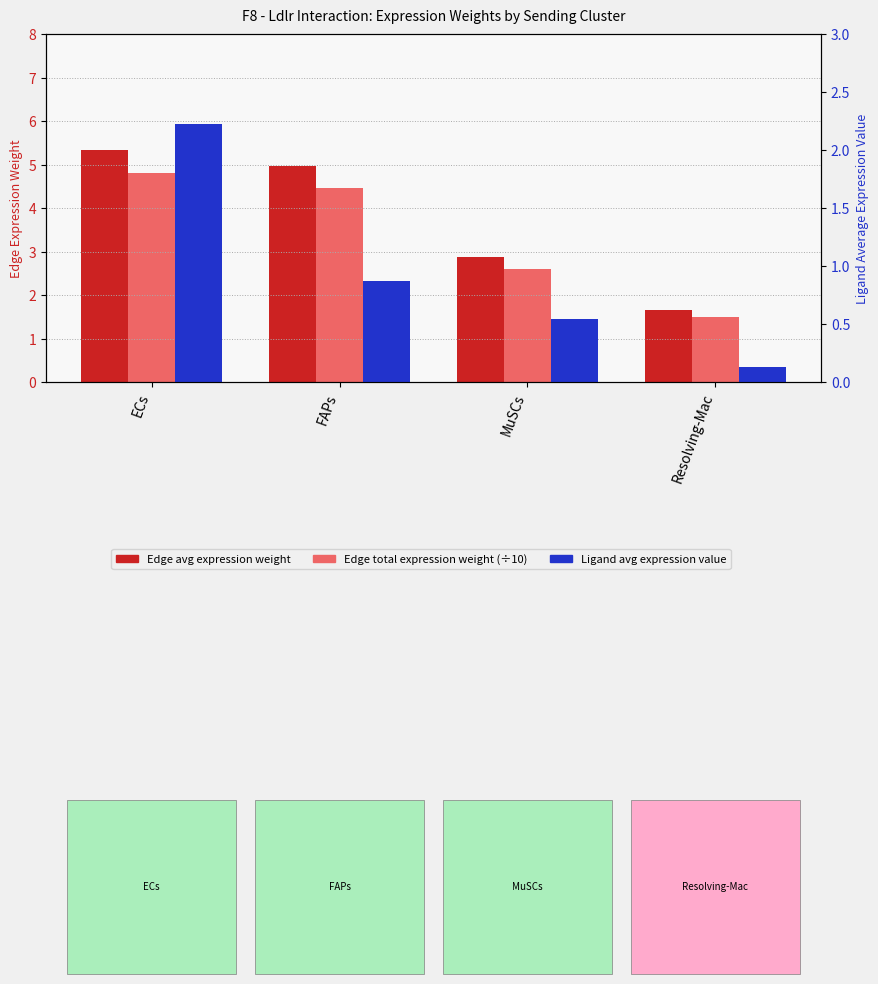

What is the sum of the Ligand average expression value values at MuSCs and FAPs?

1.4